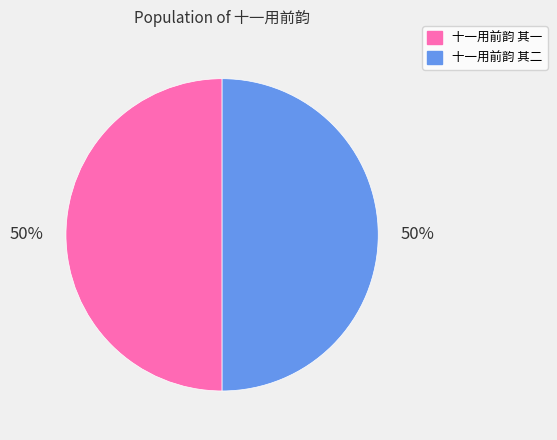

Do 十一用前韵 其一 and 十一用前韵 其二 together represent more than half of the pie?

Yes